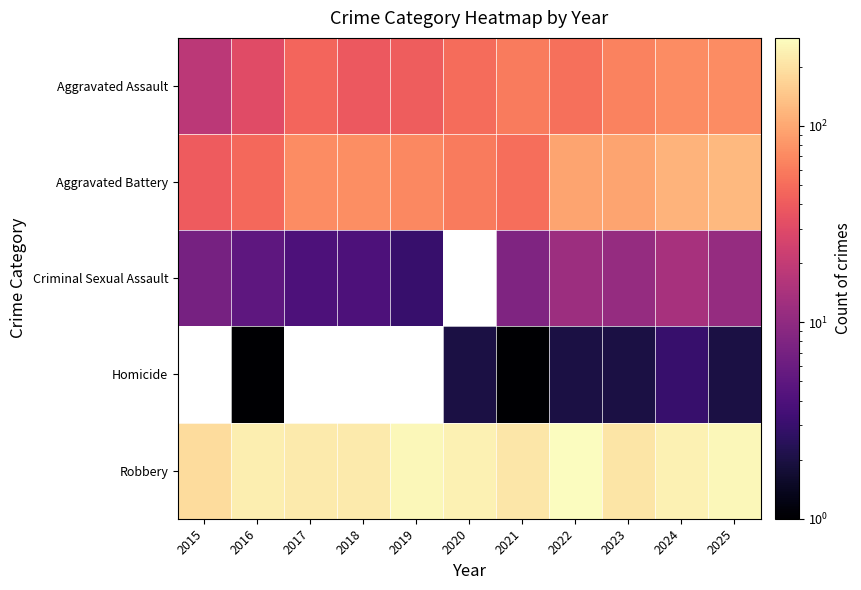

How many values in Homicide are above zero?

7